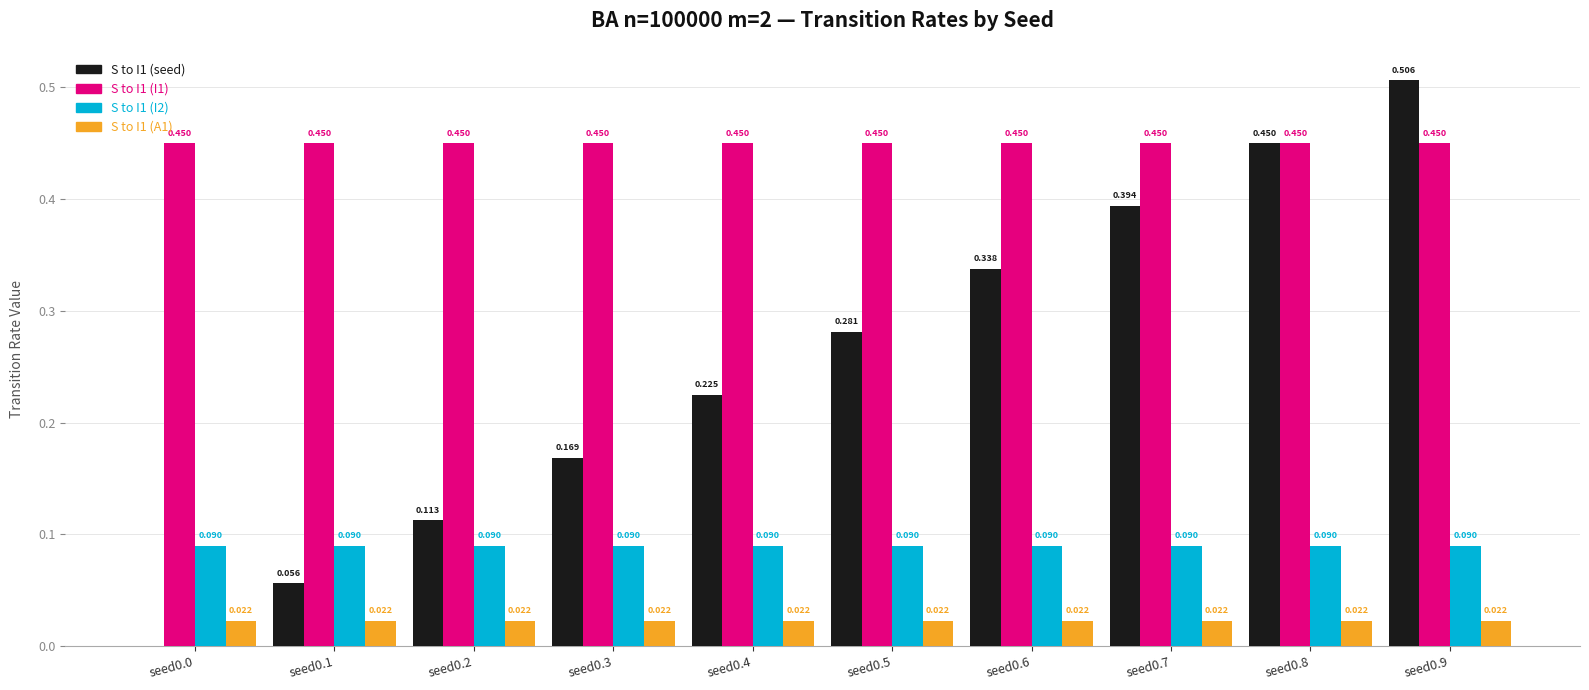

Is the value of S to I1 (I1) at seed0.7 greater than the value of S to I1 (A1) at seed0.5?

Yes